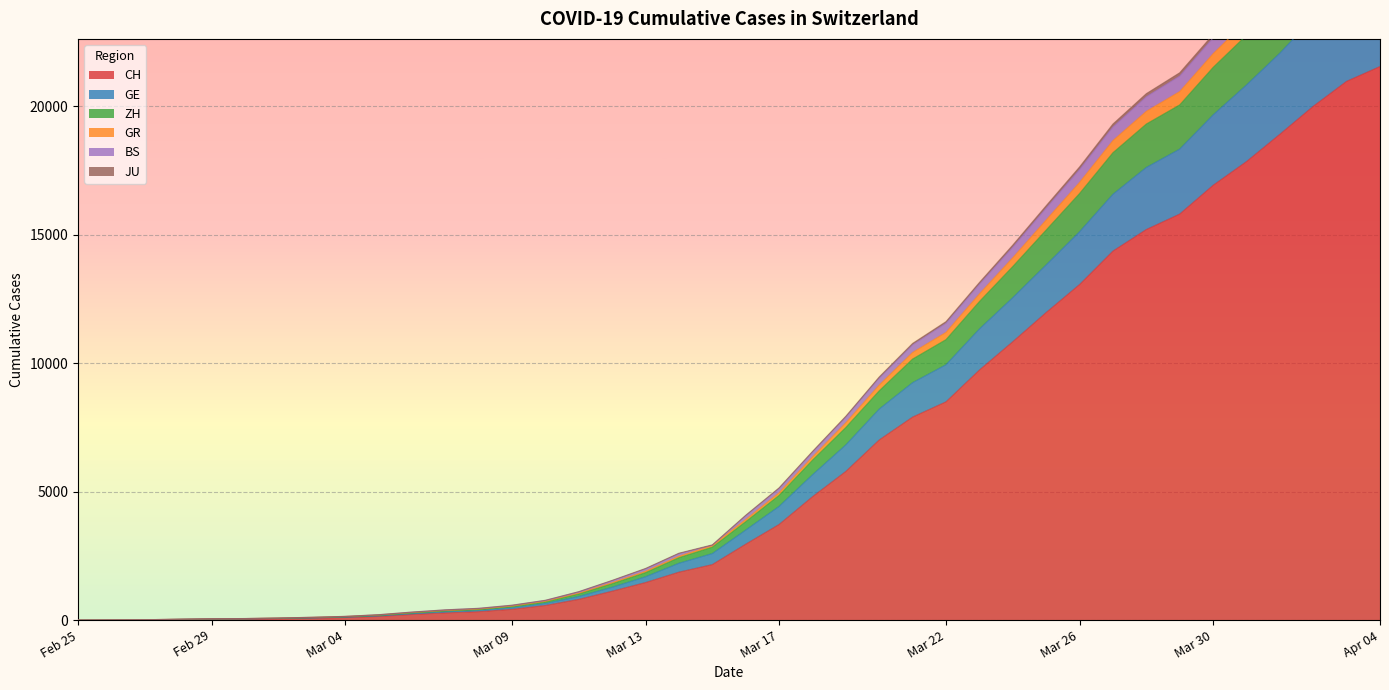

Which category has the highest value in the CH series?

Apr 04